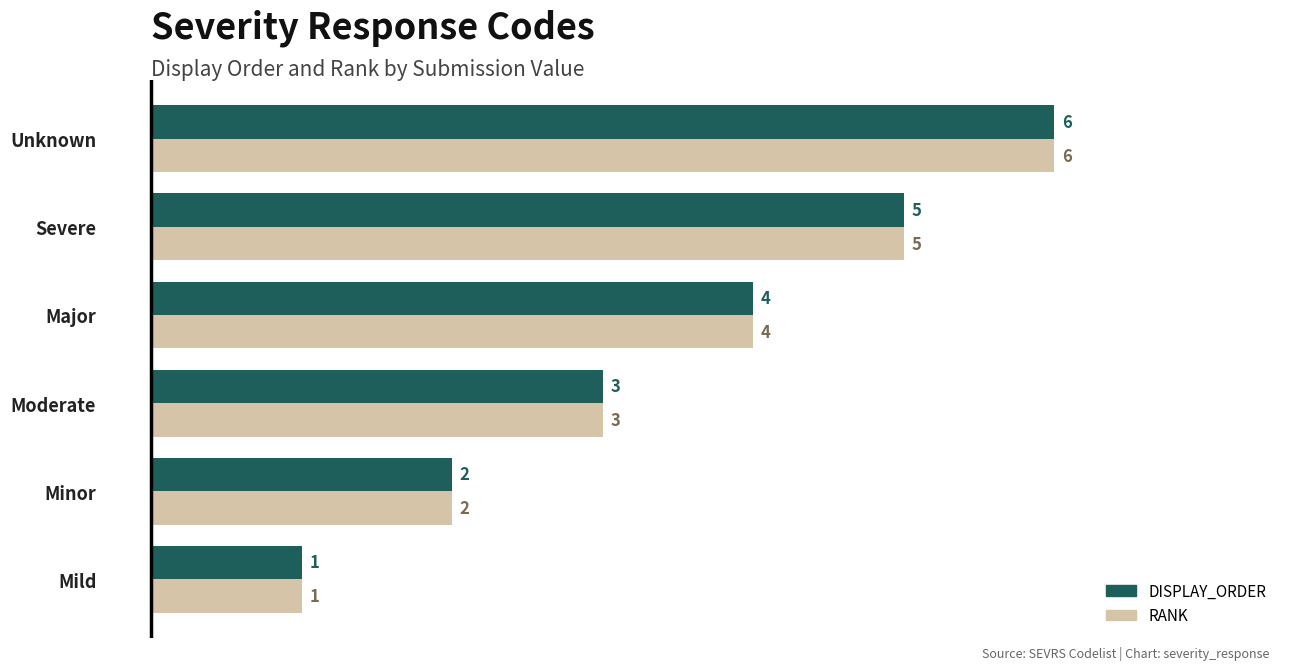

Read the RANK value at Severe.

5